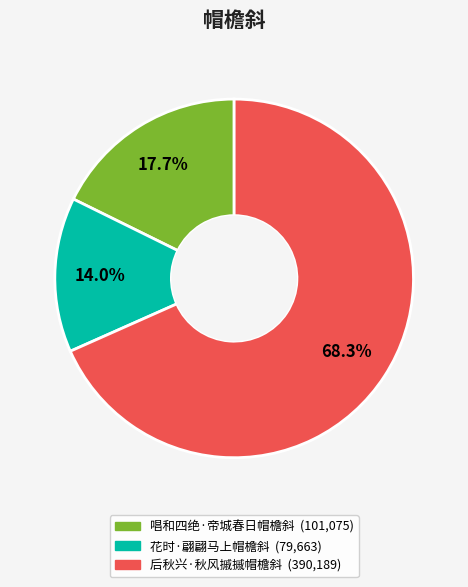

To the nearest percent, what is the difference between the 唱和四绝·帝城春日帽檐斜 and 花时·翩翩马上帽檐斜 slice percentages?

4%